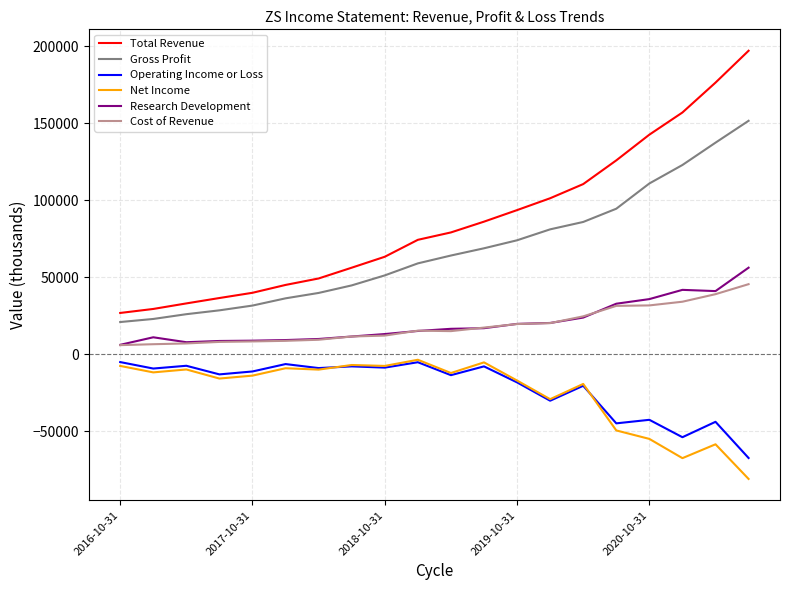

What is the maximum value for Net Income?

-3600